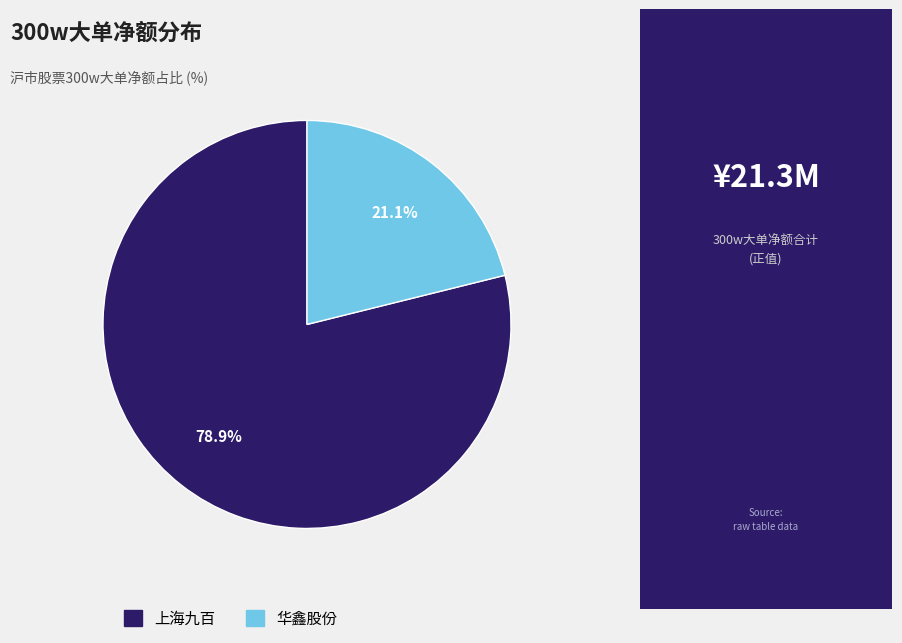

Does any single category account for the majority?

Yes